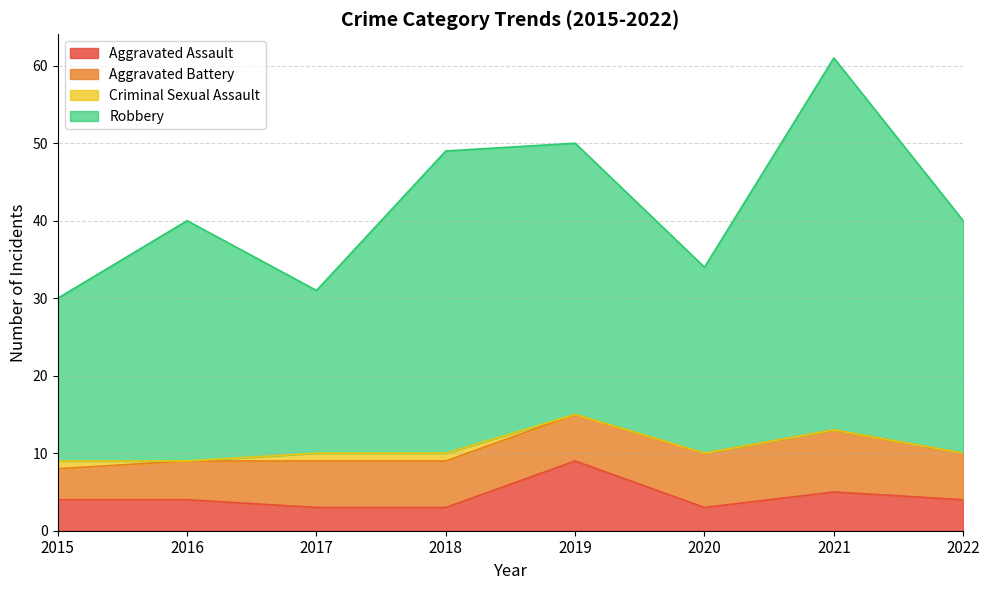

Does the chart display data point markers on the line(s)?

No